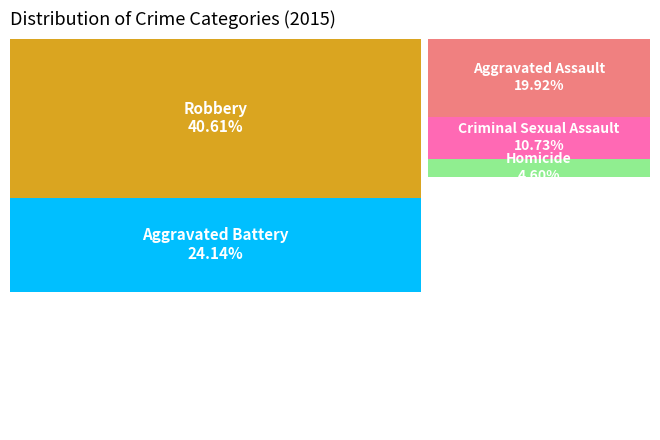

Is Aggravated Assault the majority of the pie?

No